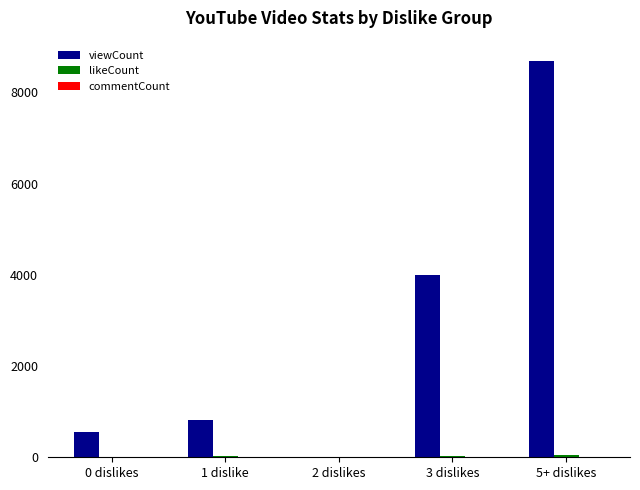

Which series has the largest total across all categories?

viewCount